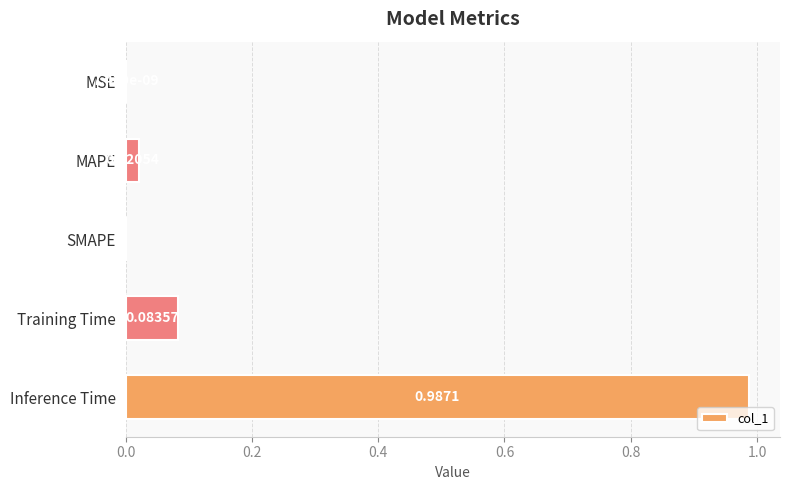

Which category has the highest value across all series?

Inference Time